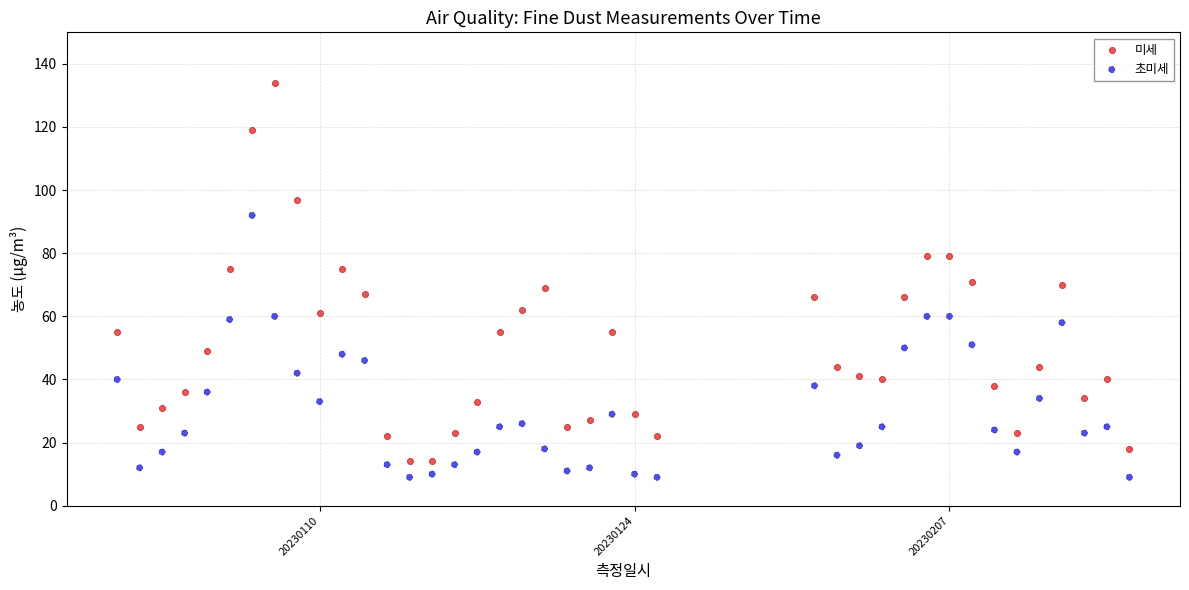

Which series contains the highest Y value?

미세